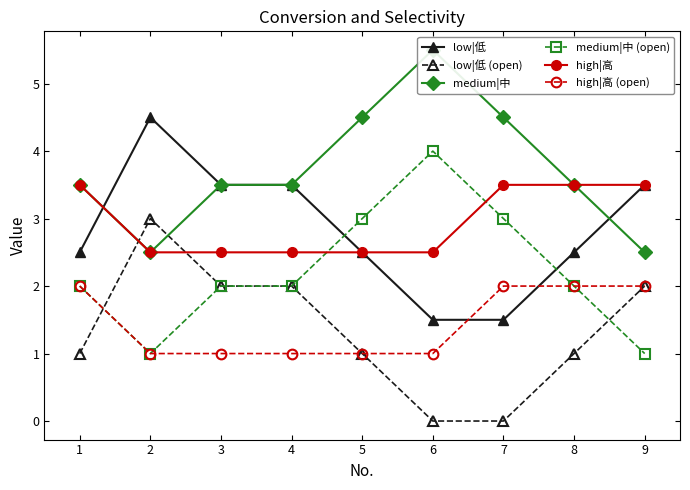

How many interior local peaks does the low|低 (open) series have?

1